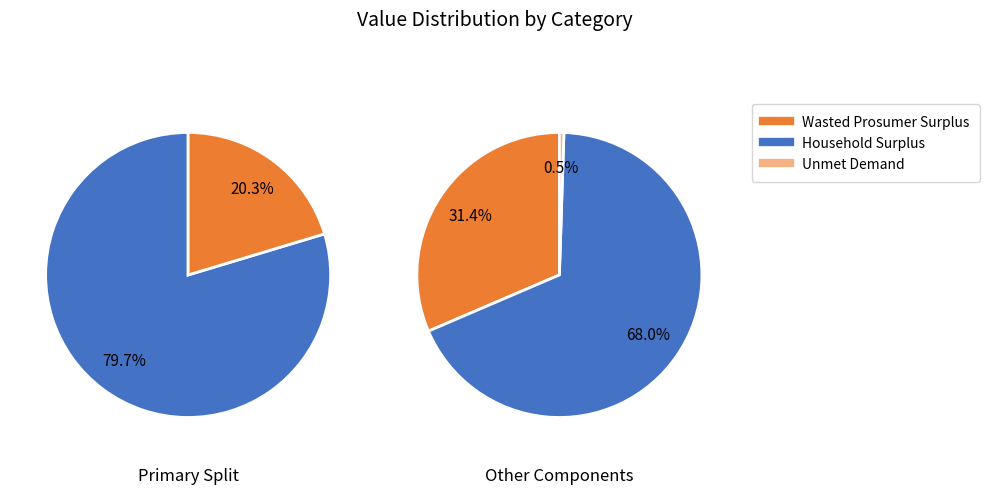

The Household Surplus slice represents 19% of the pie. True or false?

False